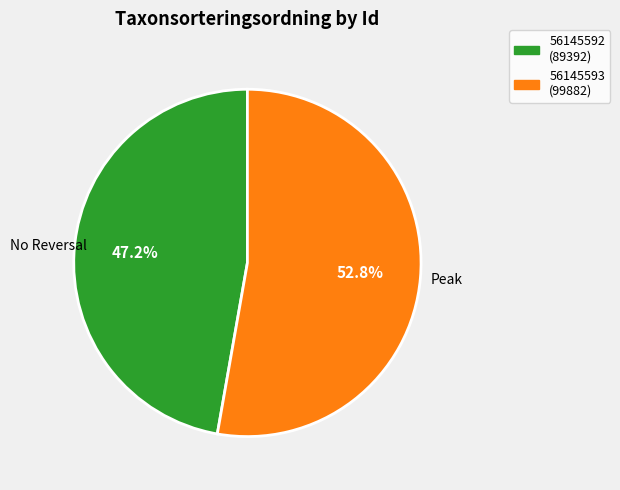

What portion of the pie excludes 56145593?

47.2%